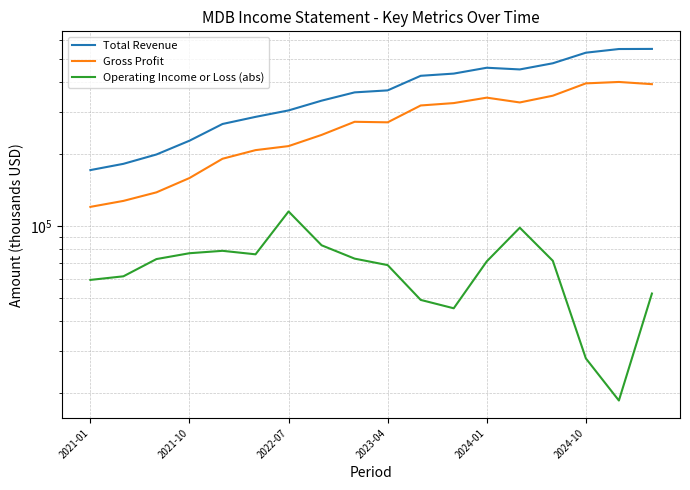

True or false: Total Revenue has a value of 173185 at 11.

False